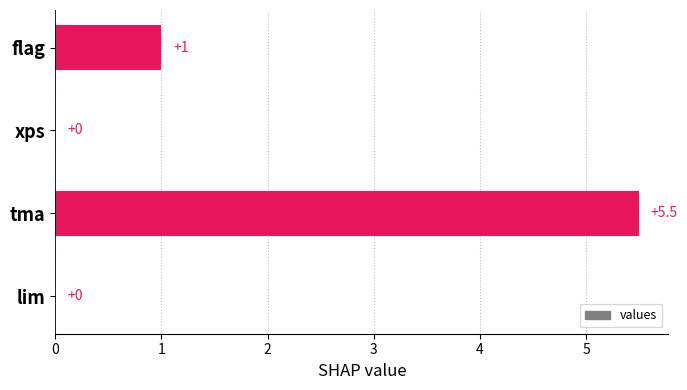

Count the number of data series in this chart.

1